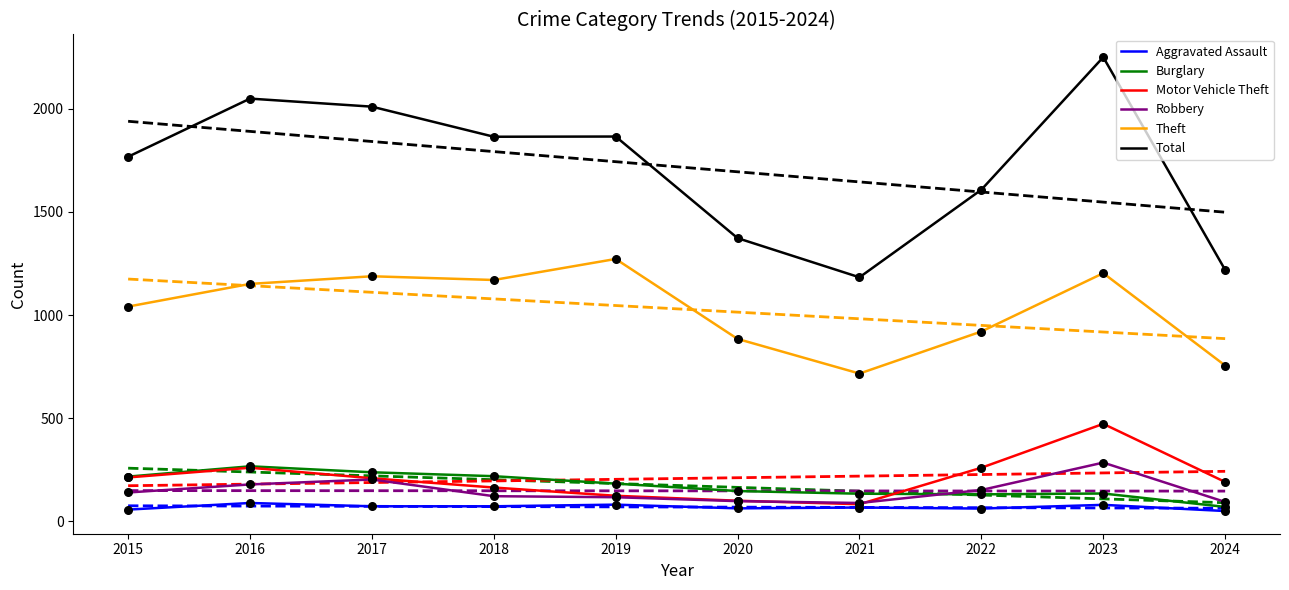

Which series has the widest spread of Y values?

Total